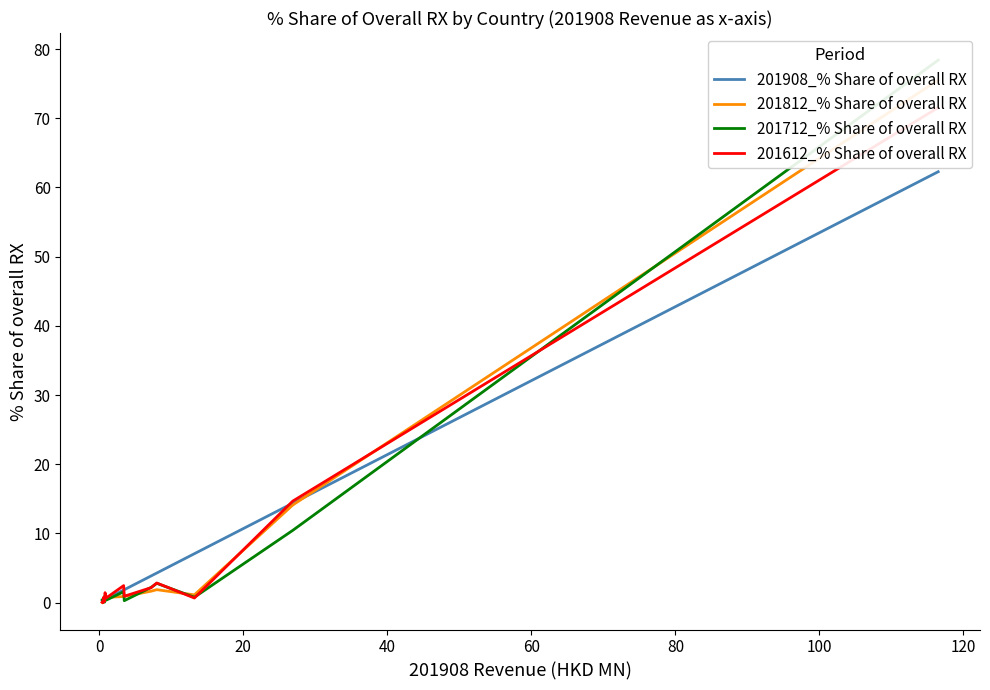

List the series in order of their peak value, lowest first.

201908_% Share of overall RX, 201612_% Share of overall RX, 201812_% Share of overall RX, 201712_% Share of overall RX